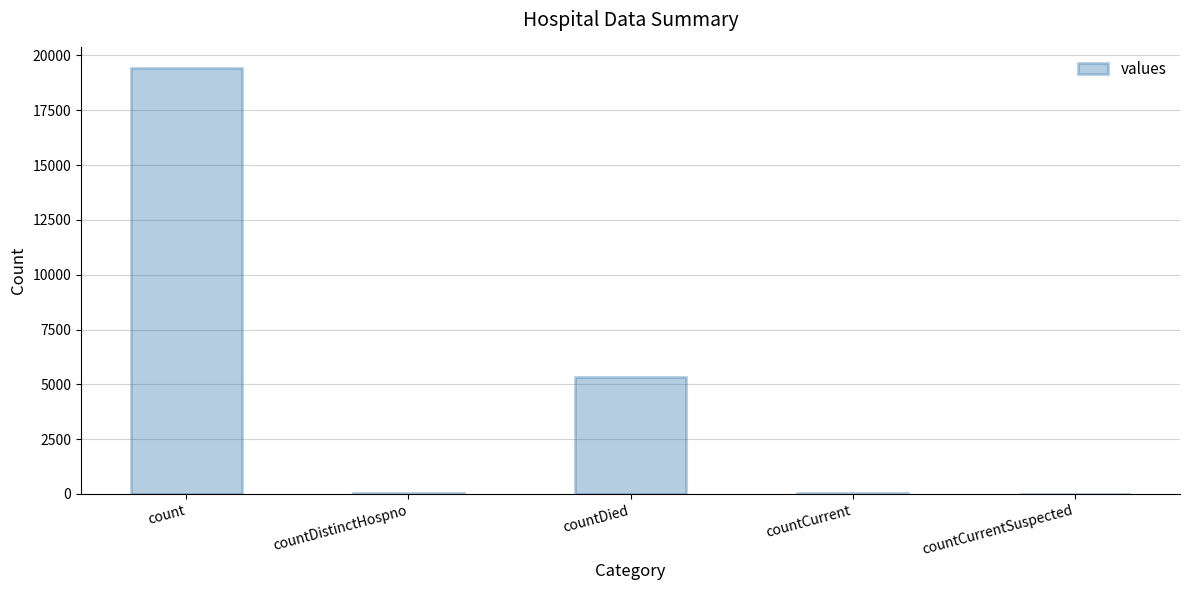

True or false: the data shows 5357 at countDied.

True